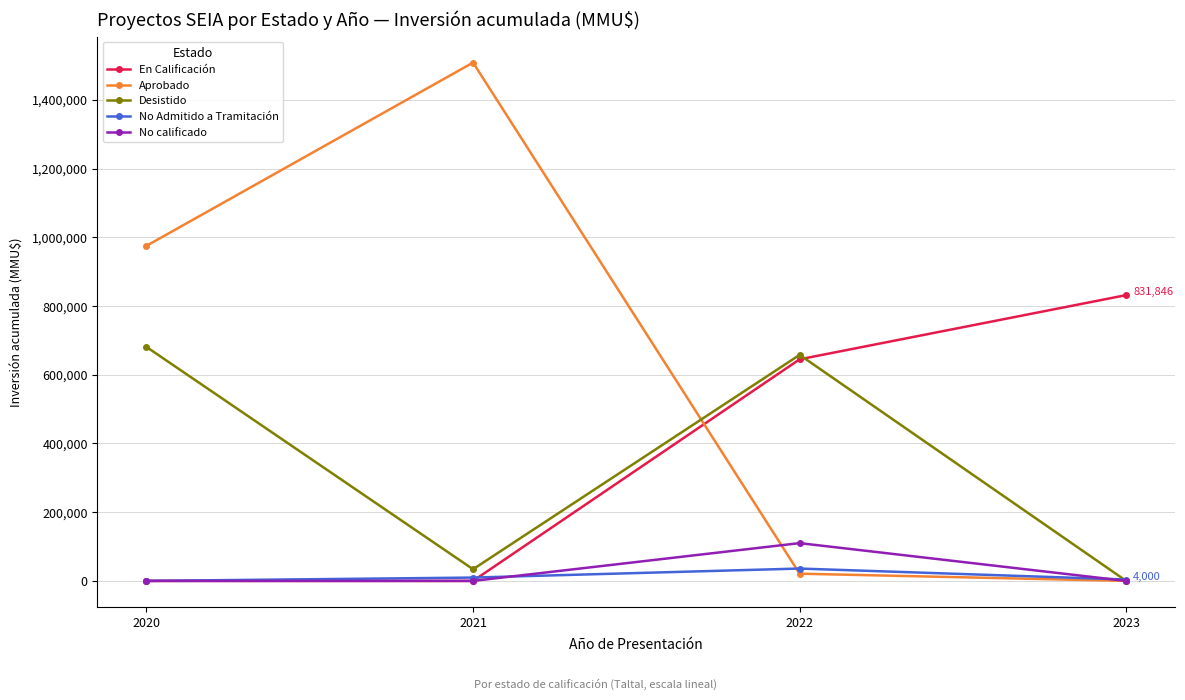

What is the greatest value displayed?

1508612